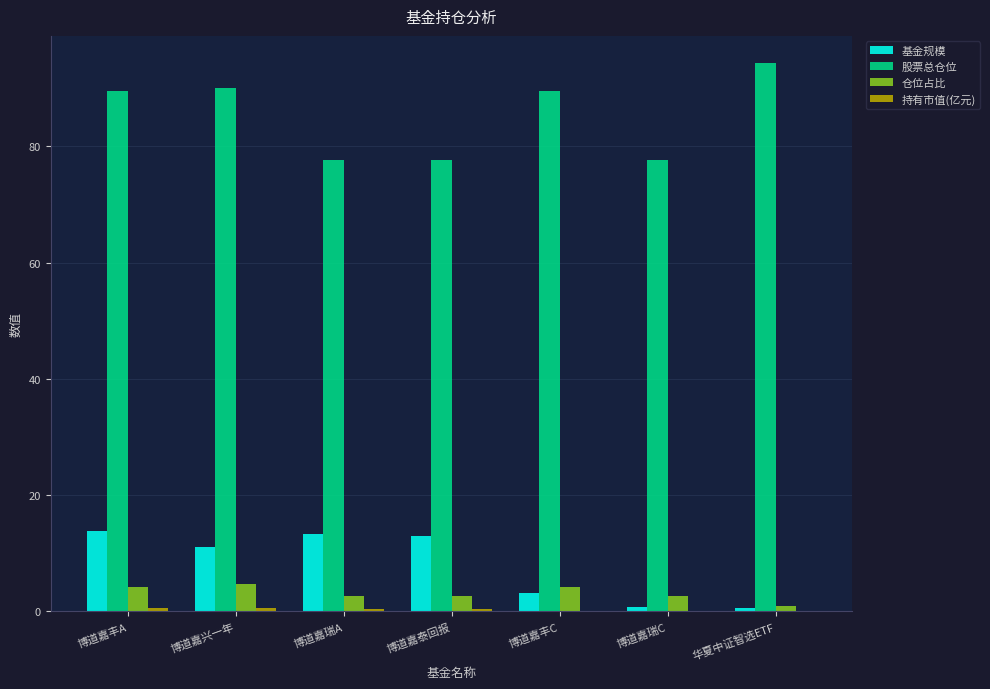

Count the number of categories in the chart.

7